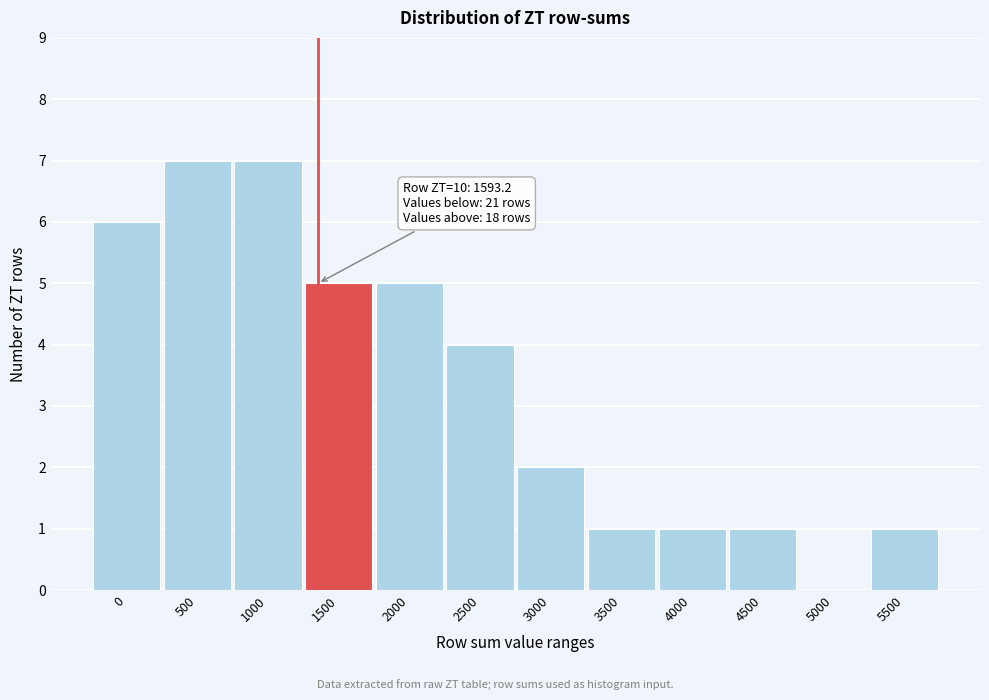

Reading left to right, what are all the values shown in this chart?

0=6	500=7	1000=7	1500=5	2000=5	2500=4	3000=2	3500=1	4000=1	4500=1	5000=0	5500=1